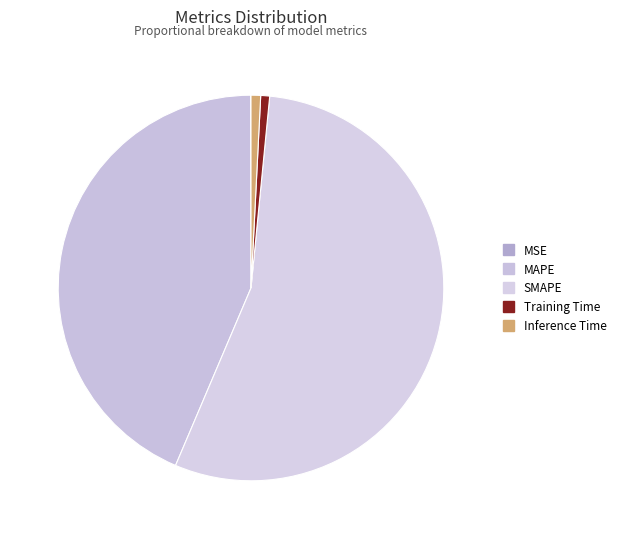

Count the number of slices in the pie.

5